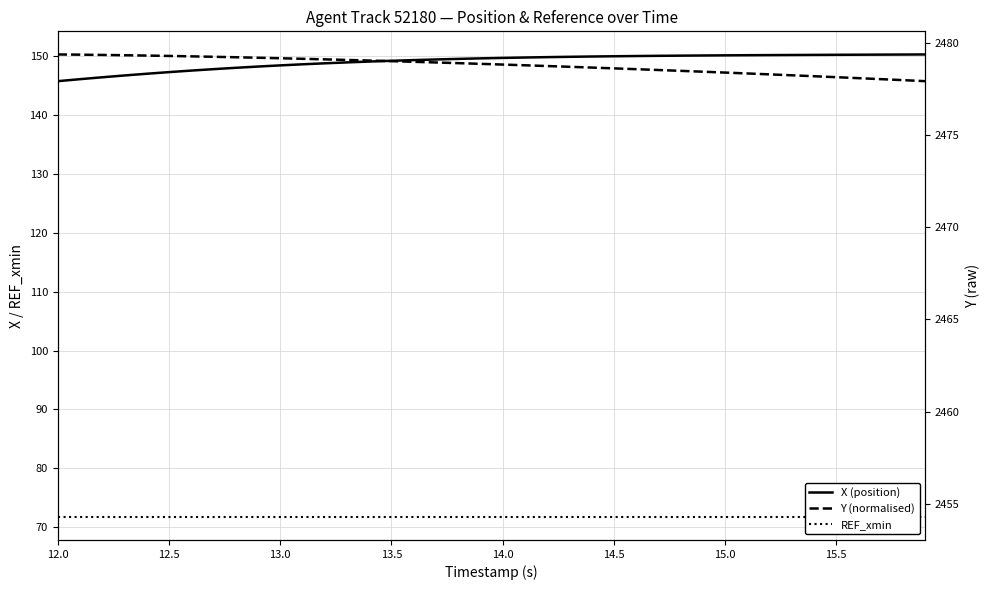

Which category has the lowest value in the X (position) series?

12.0